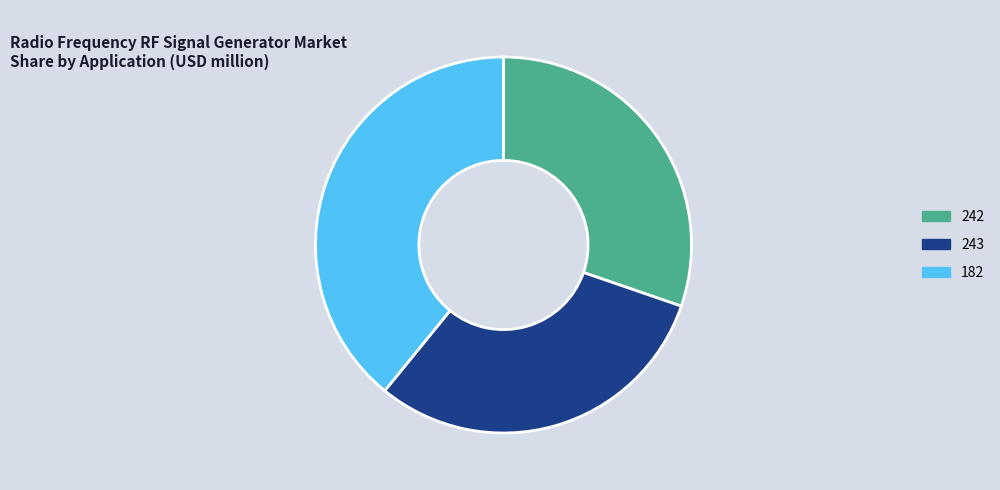

Is it true that 182 is 39% of the pie?

True